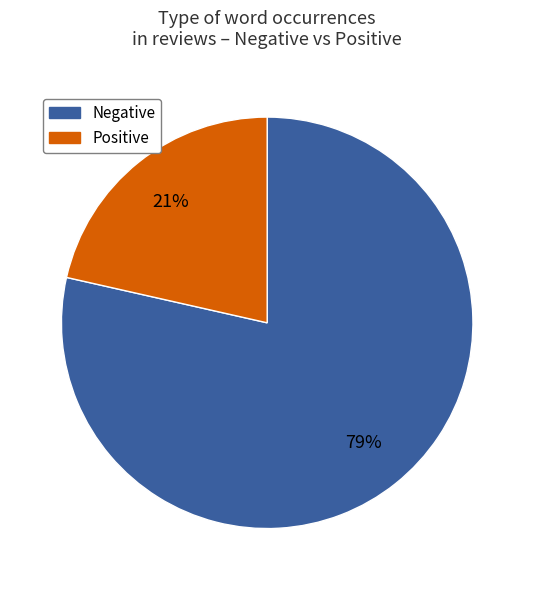

Is there any slice that represents more than half of the pie?

Yes